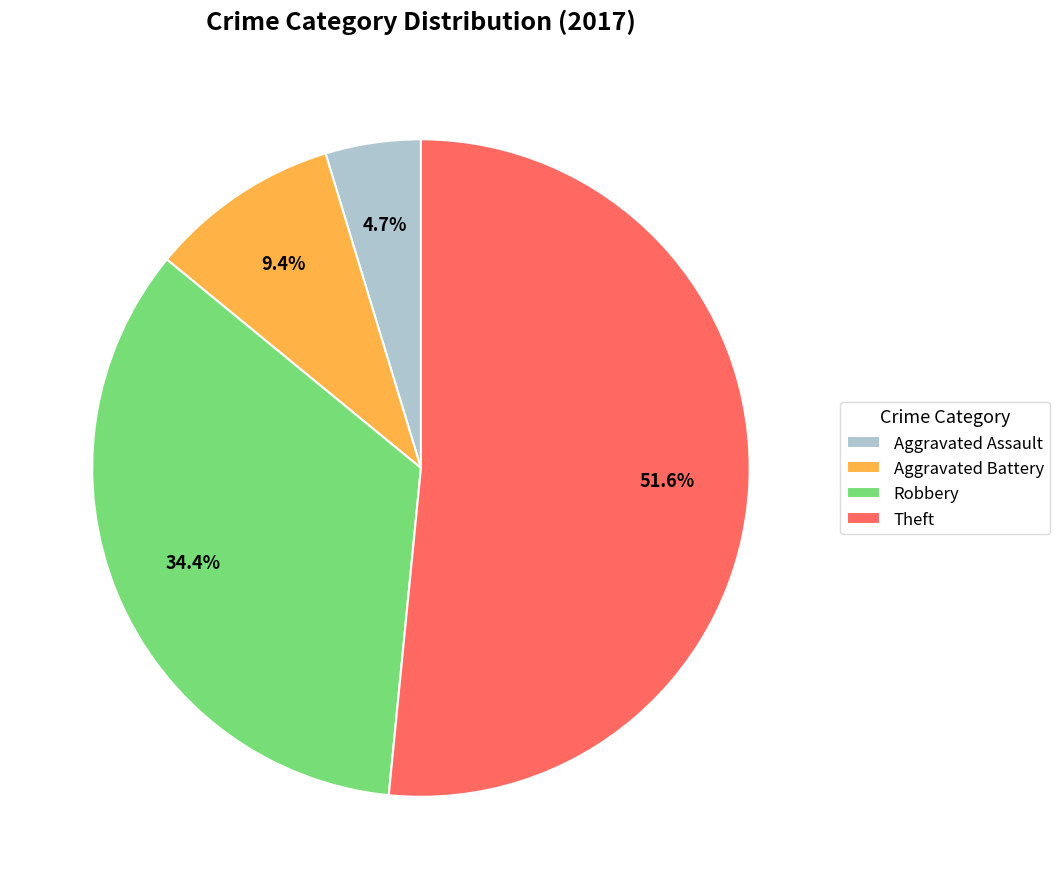

True or false: Robbery accounts for 46% of the total.

False